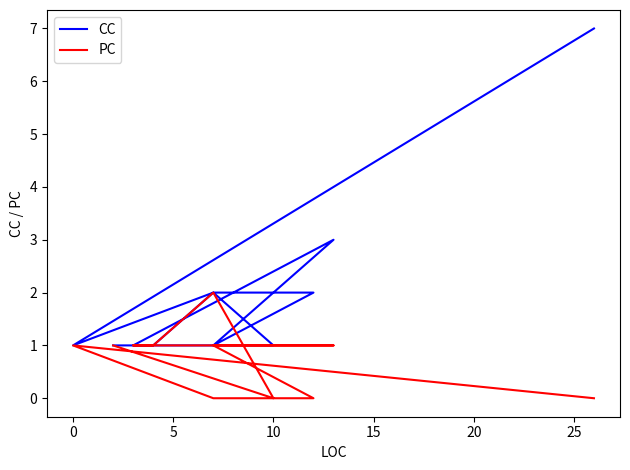

The value of PC at 0 is 0. True or false?

False